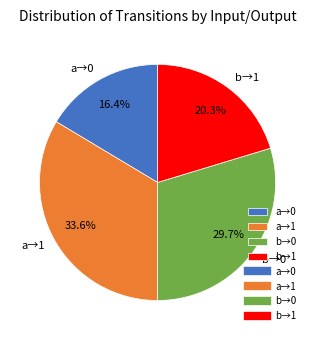

Which slice is the smallest?

a→0